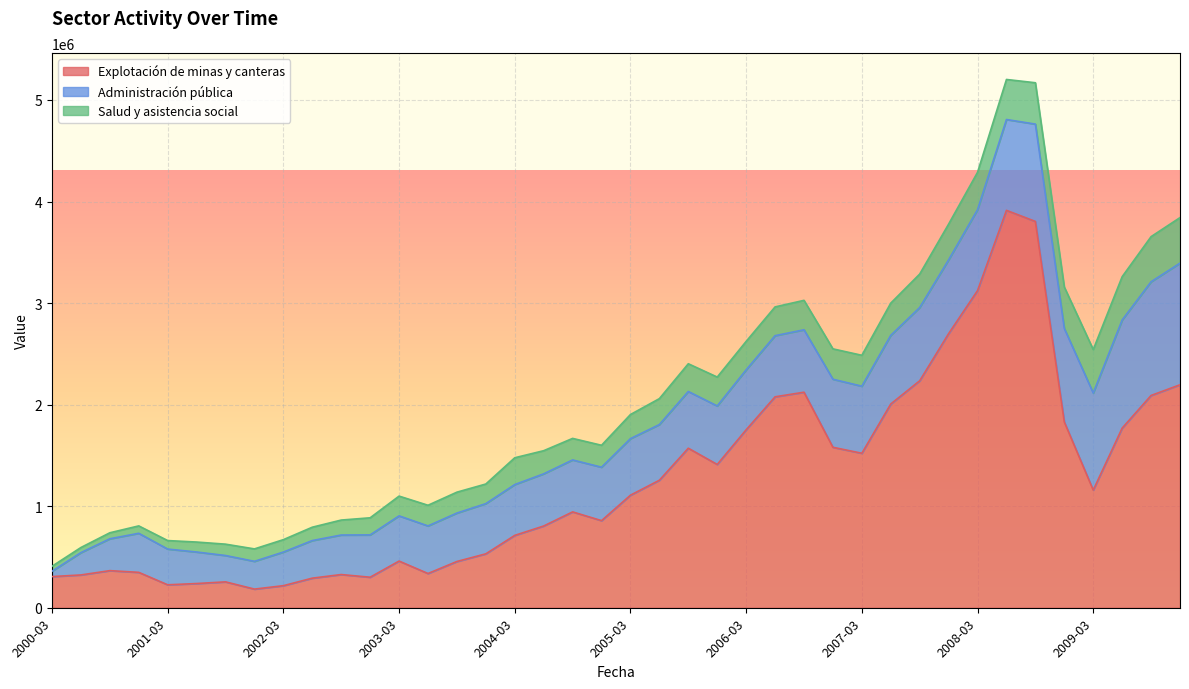

Reading right to left, extract all data points from this chart.

Explotación de minas y canteras: 2195347.5	2089968.8	1768682.9	1158475.3	1829181.7	3803624.9	3912855.5	3122791.4	2698938.7	2234708.1	2006248.8	1521150.3	1579776.0	2122135.5	2076873.9	1752310.1	1410808.7	1570698.5	1255457.4	1108167.8	857673.5	943735.6	804740.9	712464.1	530799.1	455442.7	336990.7	459503.8	300439.3	326811.2	291321.5	217209.3	183525.0	254777.5	238294.3	225836.2	348425.6	365260.0	322860.4	306775.6
Administración pública: 1197580.9	1119719.6	1064412.0	955758.9	920907.5	958437.4	894364.8	796628.7	726535.9	721441.0	675998.2	660208.0	670310.1	614673.5	601911.5	590192.9	576128.7	558631.4	548217.9	556848.0	525887.7	511599.0	513688.8	500331.6	494333.5	476913.7	468529.2	445019.6	416775.4	389088.7	370160.4	330921.5	273408.2	259392.4	310398.0	351886.4	384530.8	313678.3	219741.1	52582.7
Salud y asistencia social: 448492.4	444393.0	426528.8	428020.0	407458.2	407225.3	394362.7	367946.3	351908.3	329348.2	317220.4	304284.0	298958.9	289951.7	283405.7	280110.7	284353.7	273045.0	255214.8	237432.5	216150.0	212100.7	227836.0	264004.3	193139.4	205676.8	203475.6	194621.2	168406.8	147393.8	131552.5	122289.0	122422.9	111806.5	98143.9	83652.7	72897.4	59192.9	50424.8	48905.9